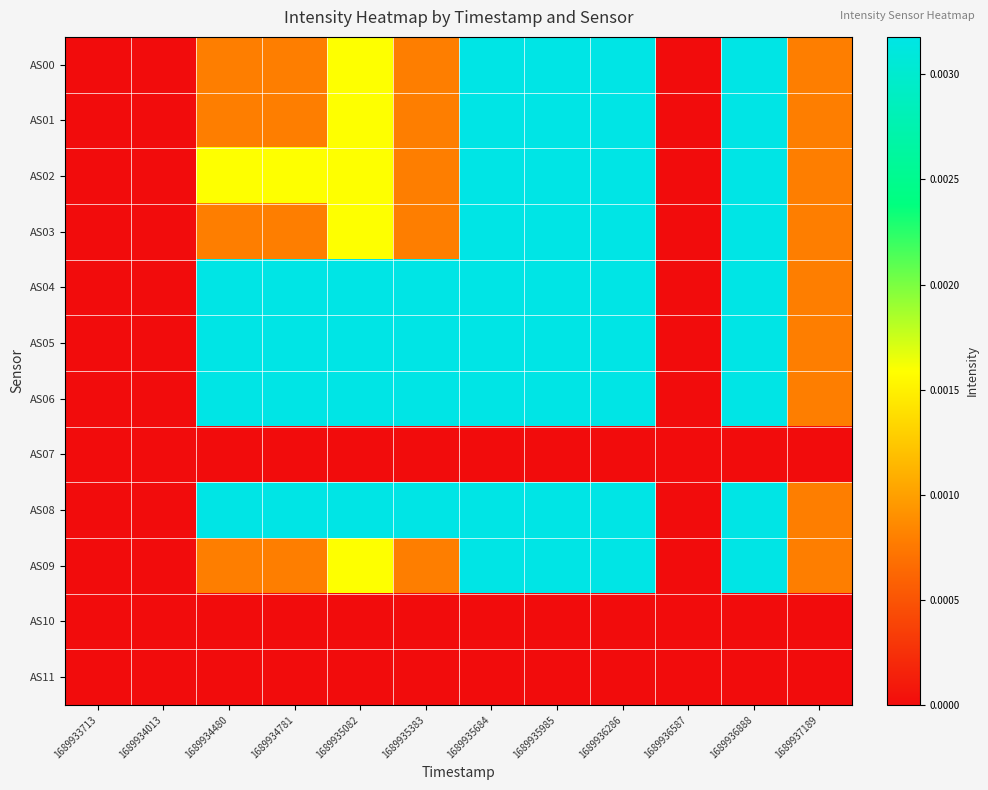

Between 1689934013 and 1689934480, which is larger?

1689934480